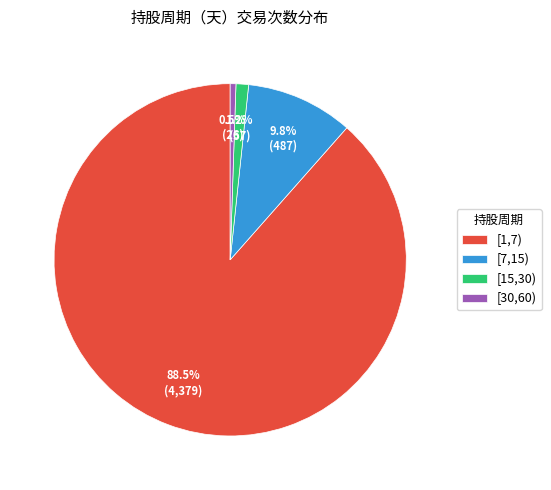

Do [1,7) and [7,15) together represent more than half of the pie?

Yes